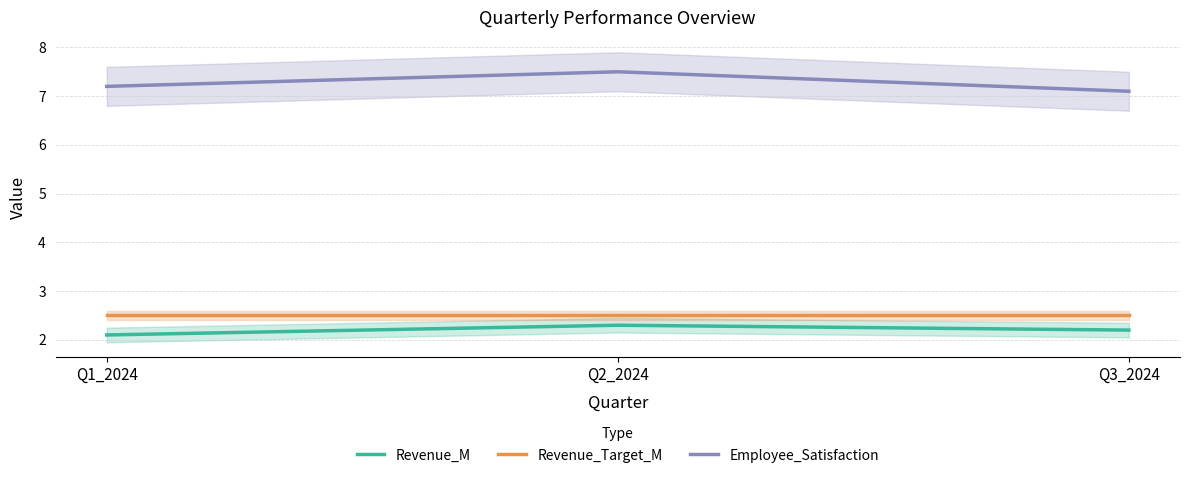

Is it true that Revenue_Target_M equals 1.3 at Q1_2024?

False